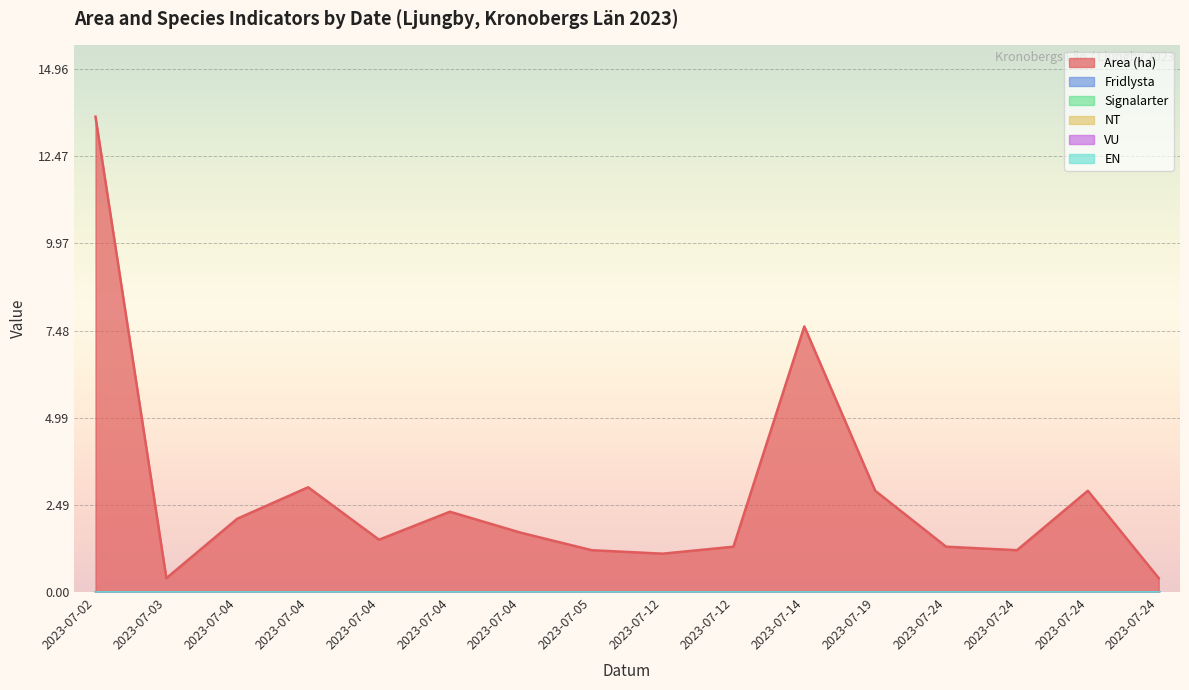

Rank the series by their maximum value, from highest to lowest.

Area (ha), Fridlysta, Signalarter, NT, VU, EN